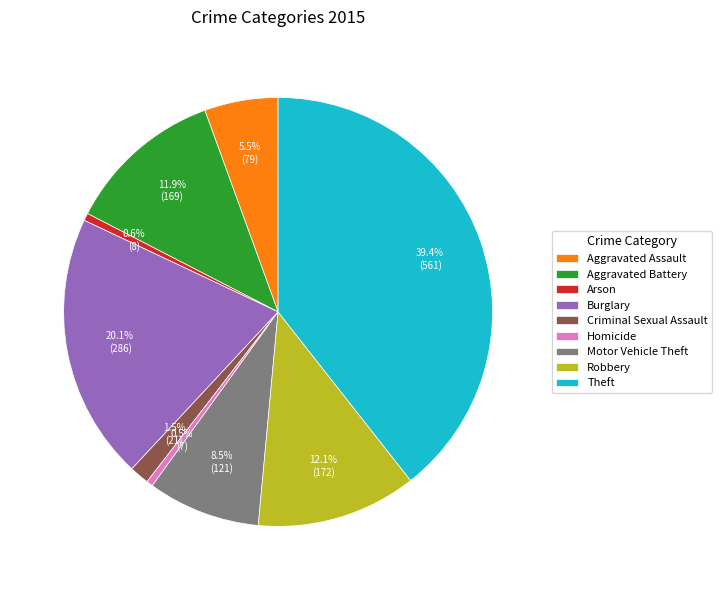

Which slice is the largest?

Theft